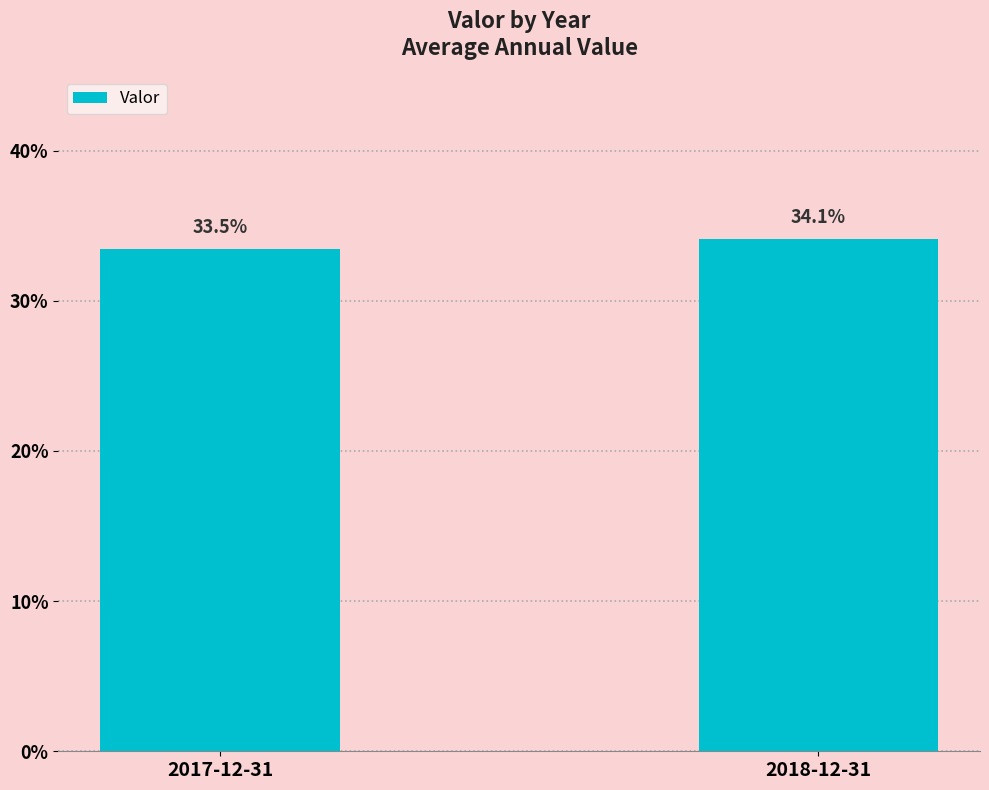

What position from the right is 2018-12-31?

1